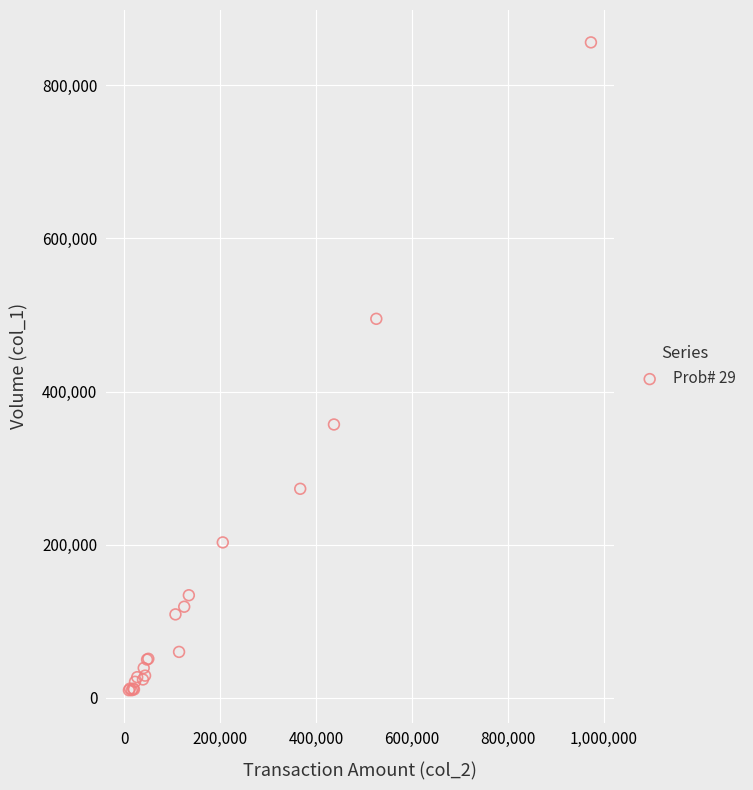

What Y value in the scatter plot is closest to 433000?

495000